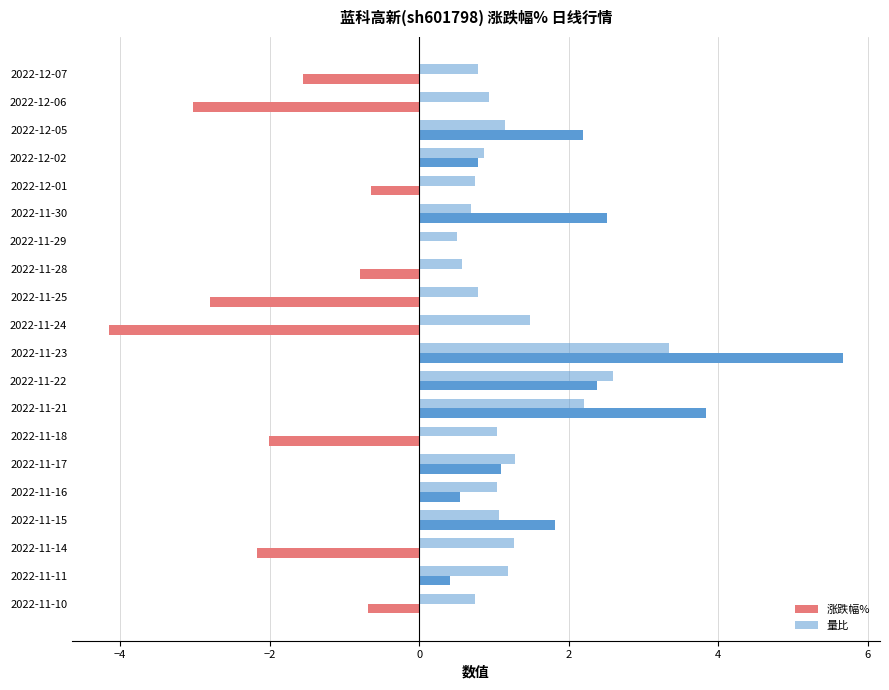

What is the minimum value for 量比?

0.5